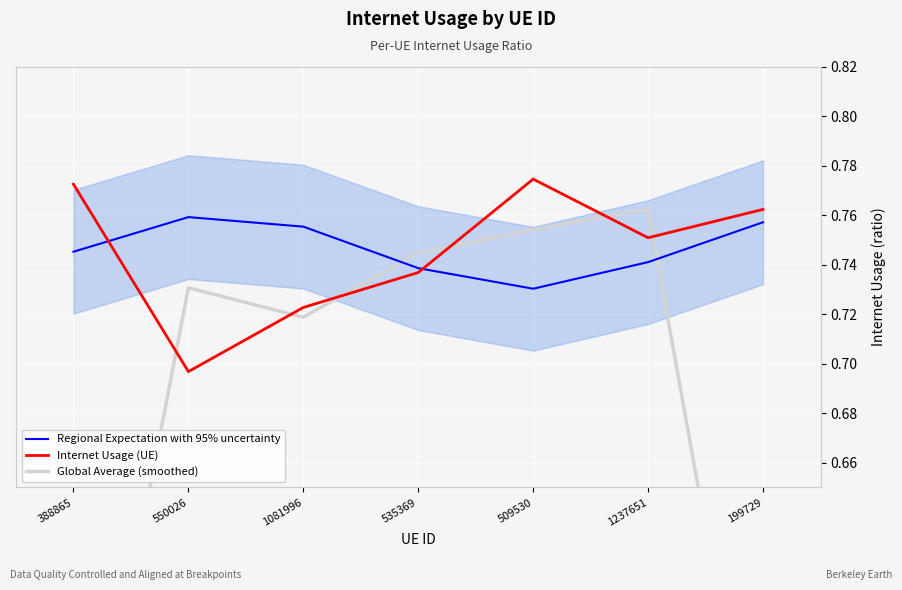

Which series ends up on top after the final intersection of Global Average (smoothed) and Internet Usage (UE)?

Internet Usage (UE)